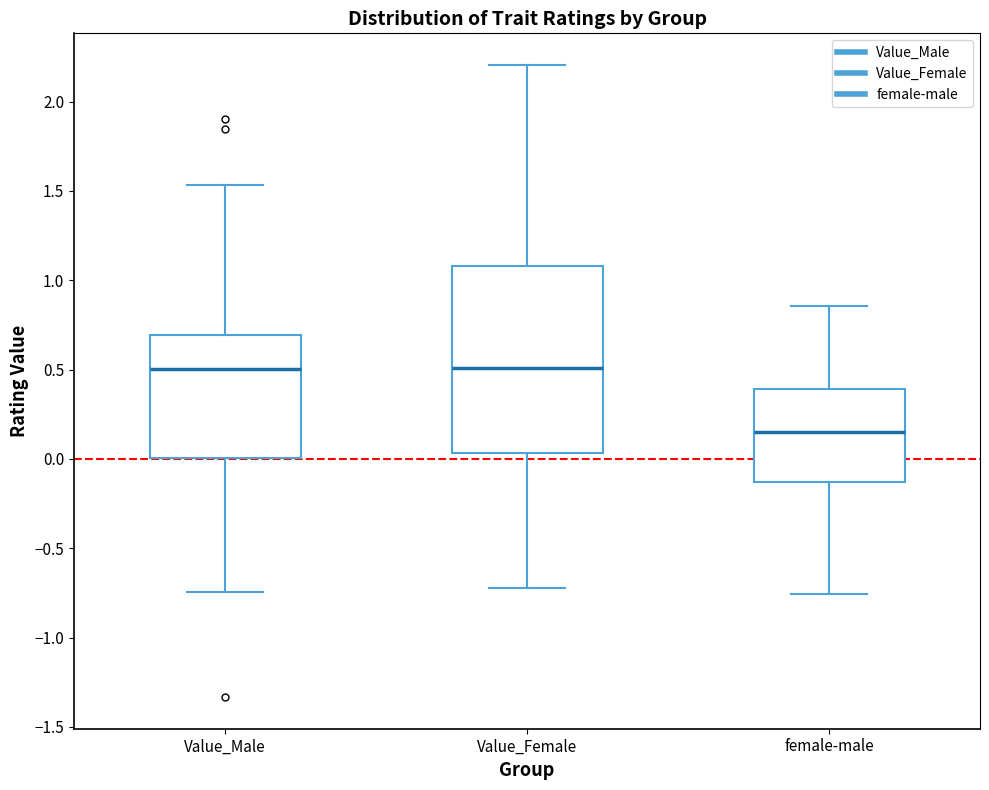

Comparing the boxes themselves (not the whiskers), which one is the tallest?

Value_Female